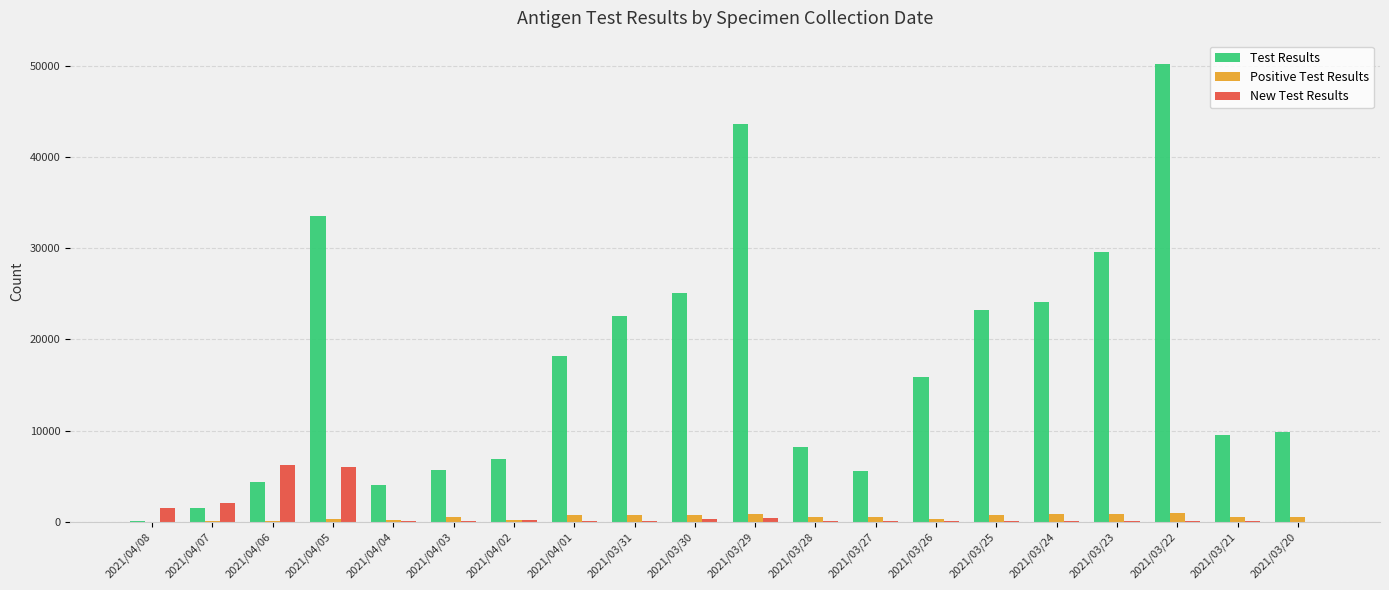

What is the sum of all Test Results values?

341668